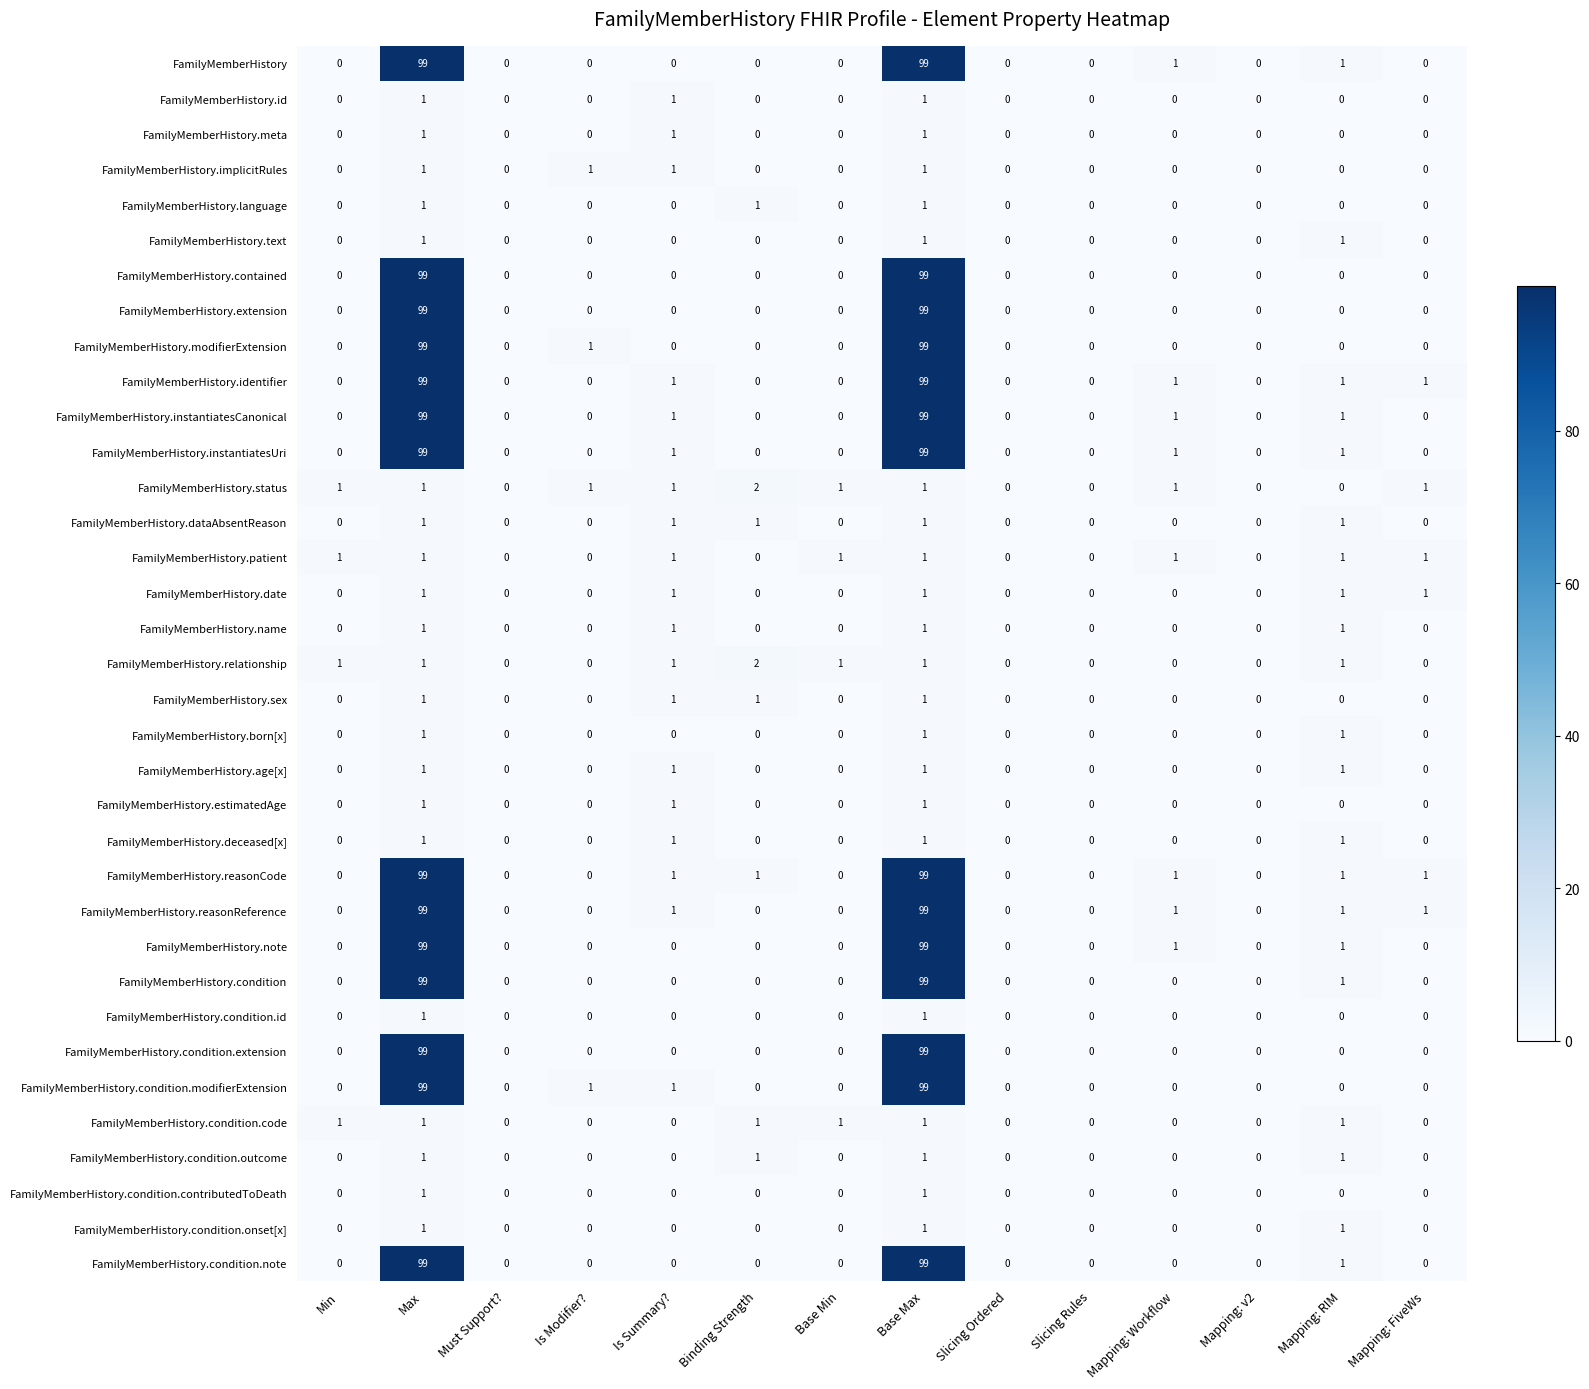

Which series has the largest total across all categories?

FamilyMemberHistory.reasonCode